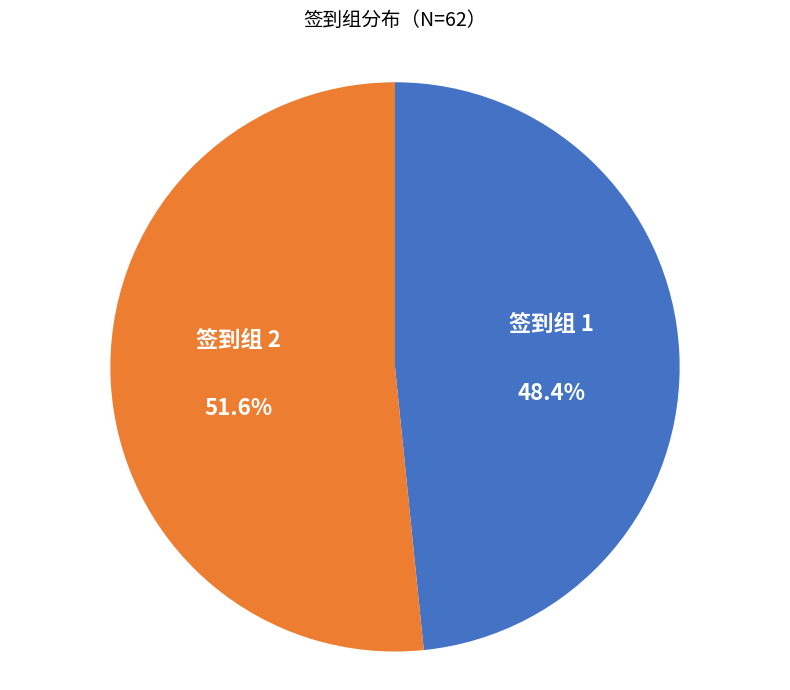

What is the ratio of the value at 签到组 2 to the value at 签到组 1?

1.1